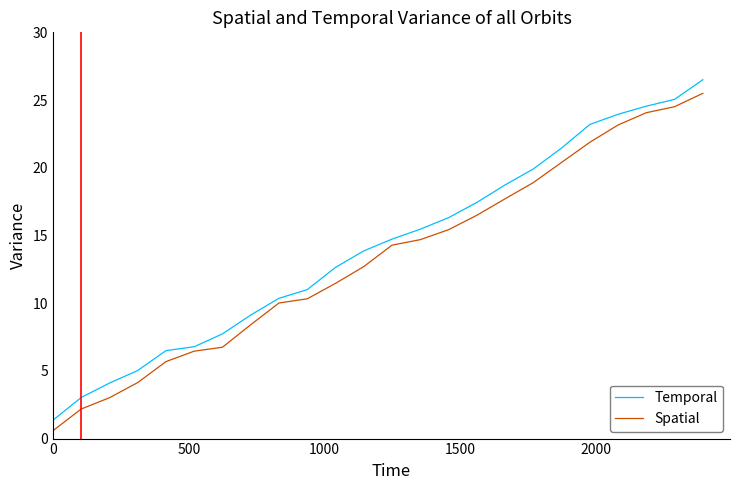

What is the minimum value shown in the chart?

0.6